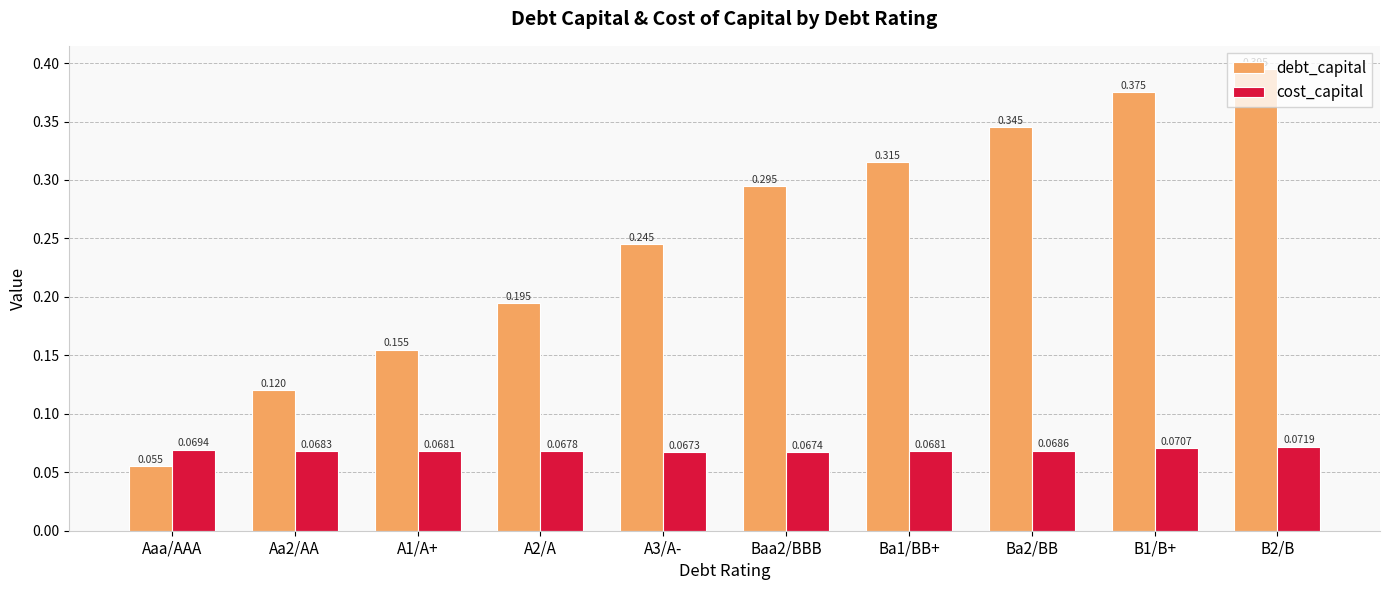

Which series has the widest spread of values?

debt_capital